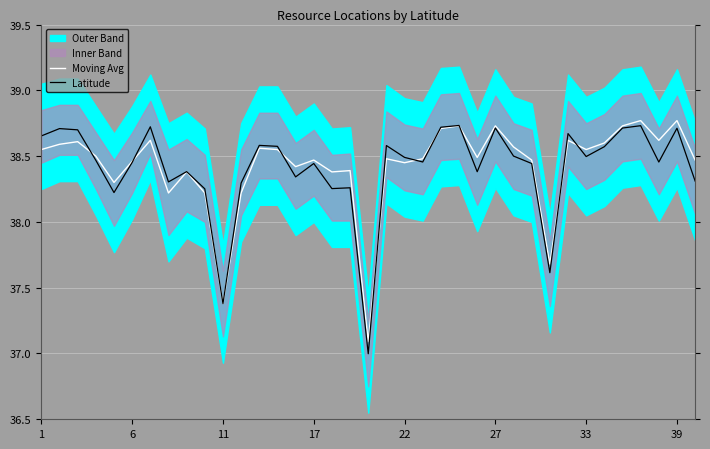

The value of Latitude at 39 is 38.7. True or false?

True